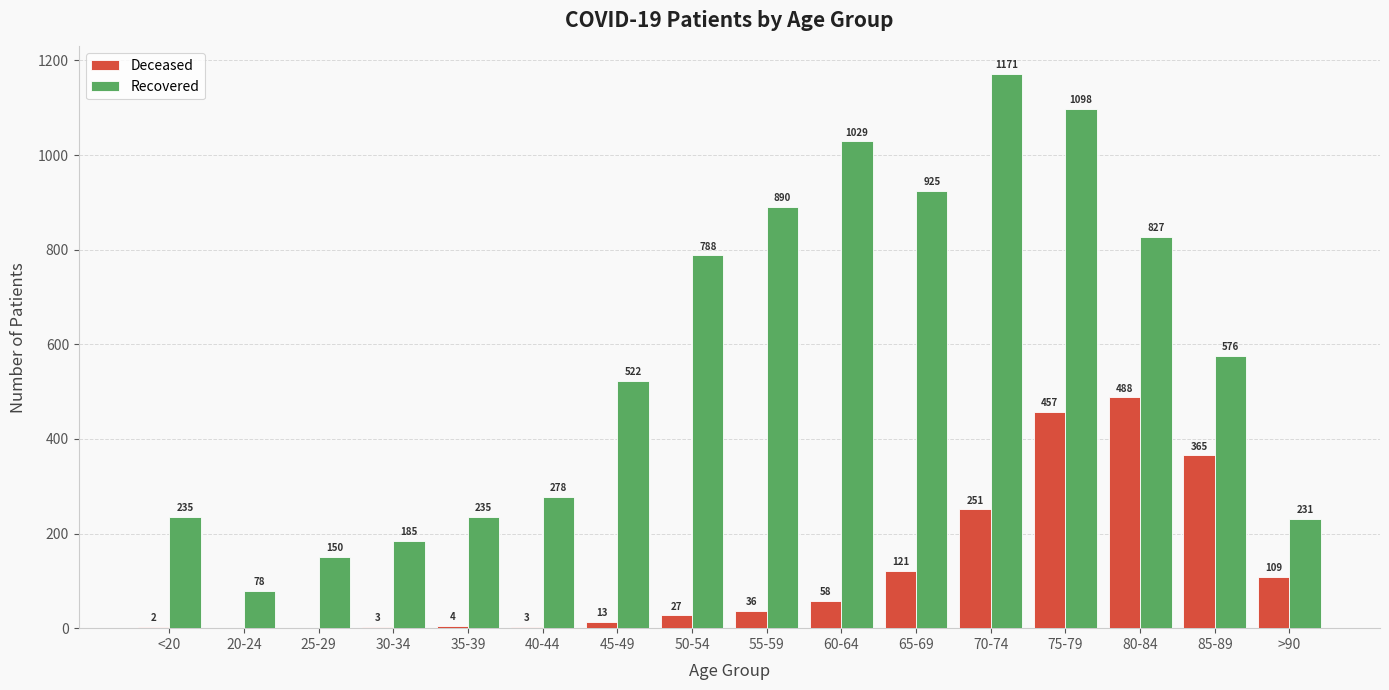

At which category is the sum across all series the highest?

75-79